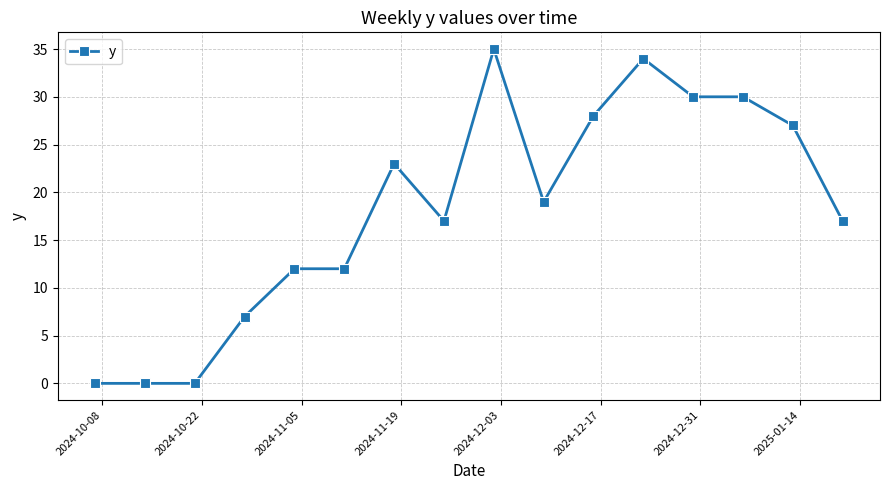

True or false: there are more than 2 points higher than both neighbors.

True